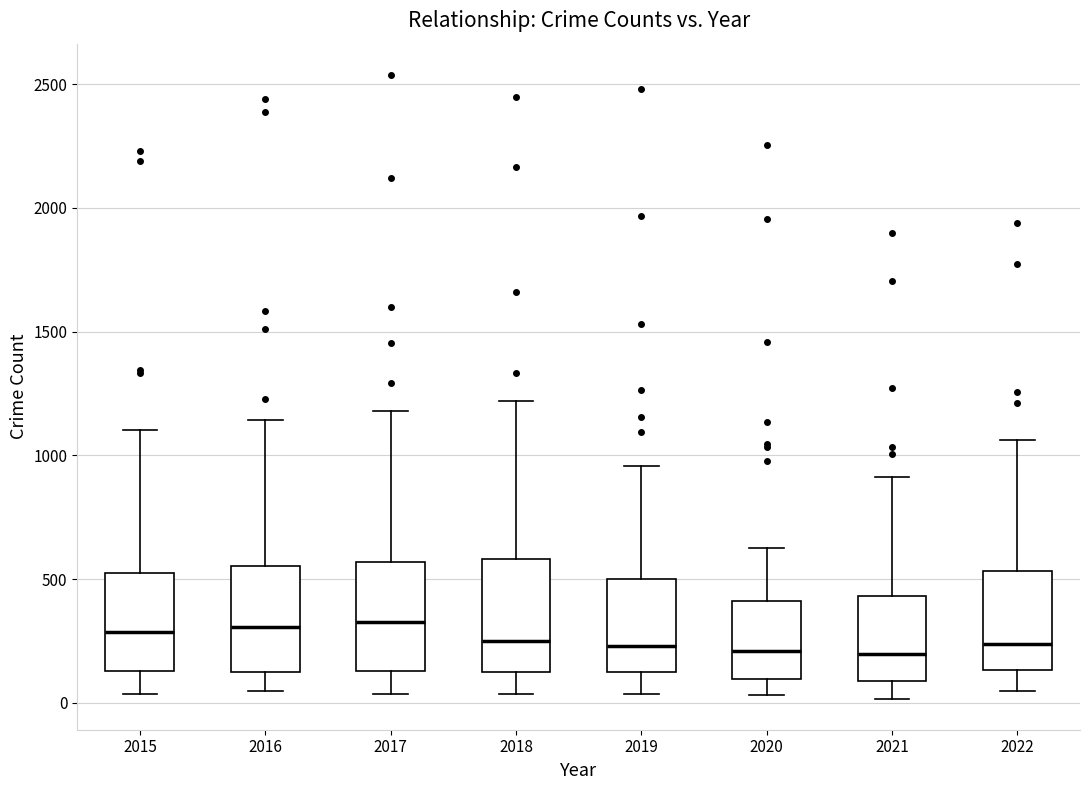

Reading left to right, transcribe this box plot: for each box, give where its median line is, the range the box spans, and where its two whiskers end, as read against the y-axis. The values are not printed on the chart, so give them approximately, as read against the axis.

2015: median 300, box 150 to 500, whiskers 50 to 1100
2016: median 300, box 100 to 550, whiskers 50 to 1150
2017: median 350, box 150 to 550, whiskers 50 to 1200
2018: median 250, box 100 to 600, whiskers 50 to 1200
2019: median 250, box 100 to 500, whiskers 50 to 950
2020: median 200, box 100 to 400, whiskers 50 to 650
2021: median 200, box 100 to 450, whiskers 0 to 900
2022: median 250, box 150 to 550, whiskers 50 to 1050